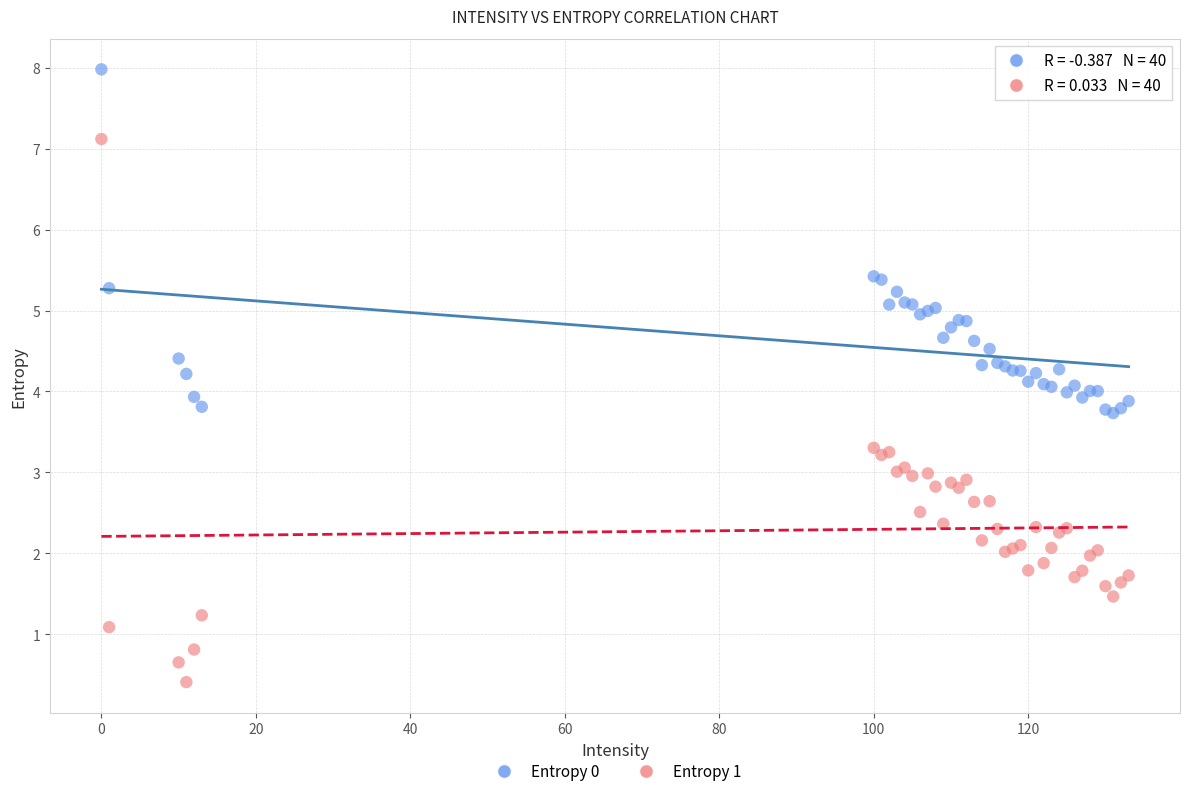

Which series has the largest Y range (max minus min)?

Entropy 1